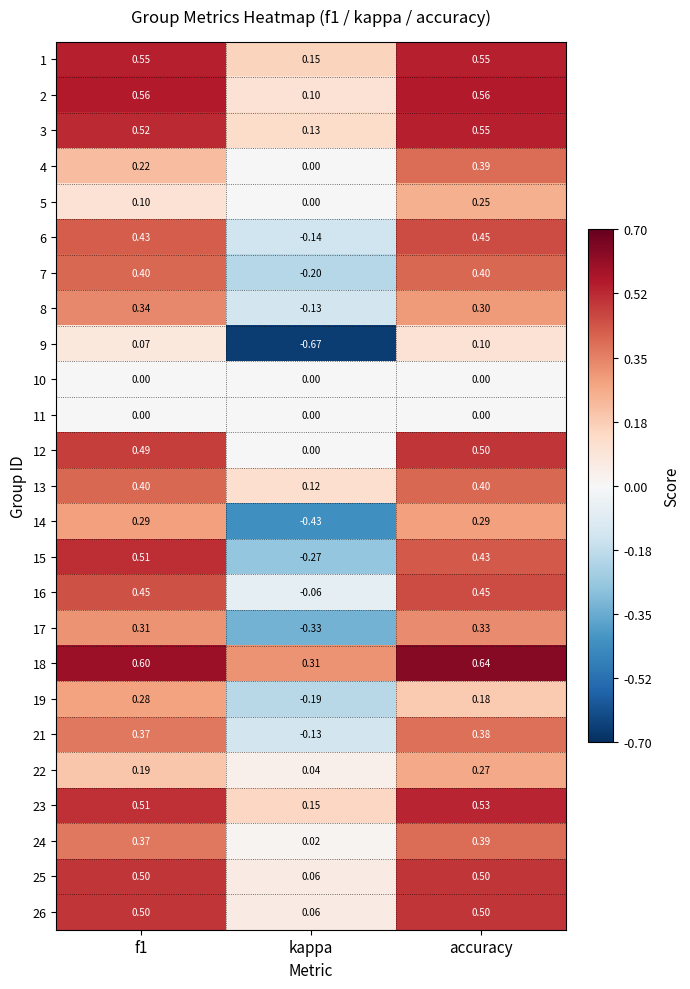

At which category is the sum across all series the highest?

accuracy